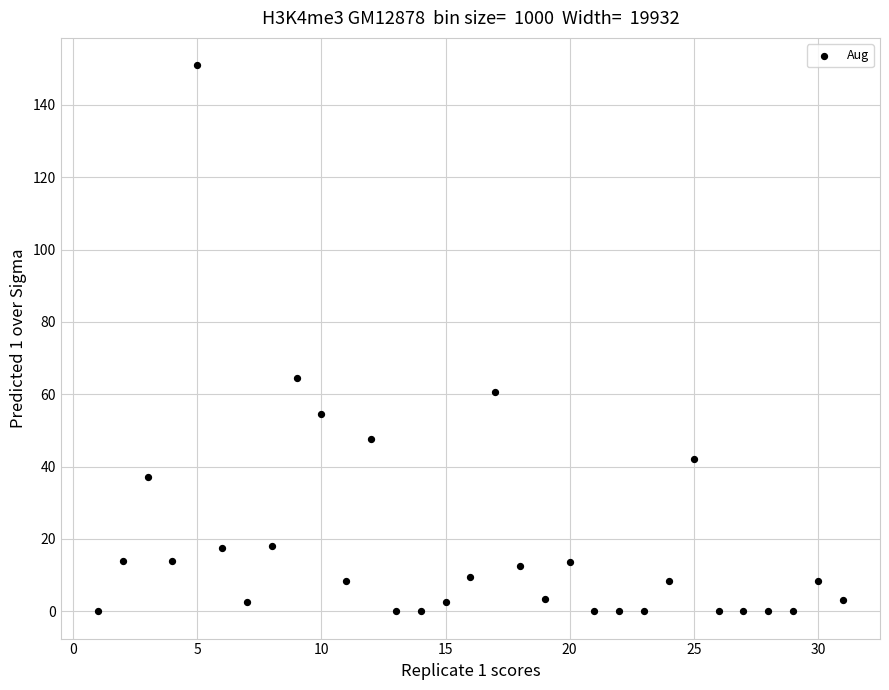

What is the range of Y values (max minus min)?

151.0